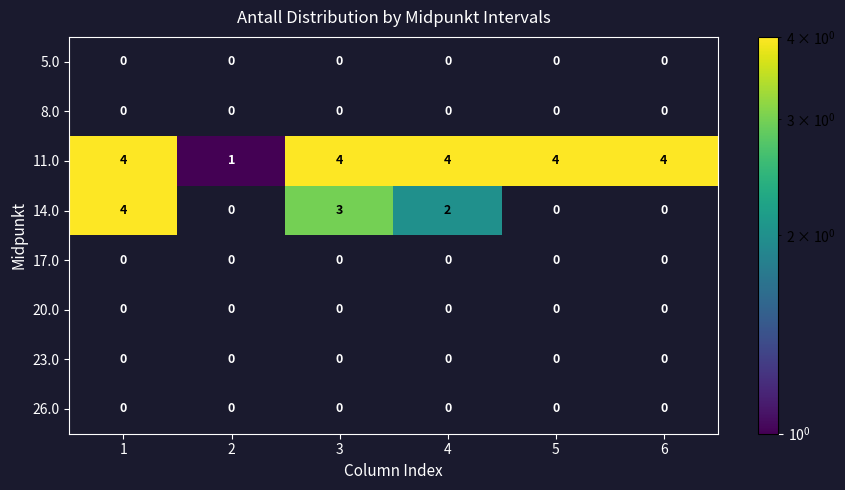

What is the maximum value shown in the chart?

4